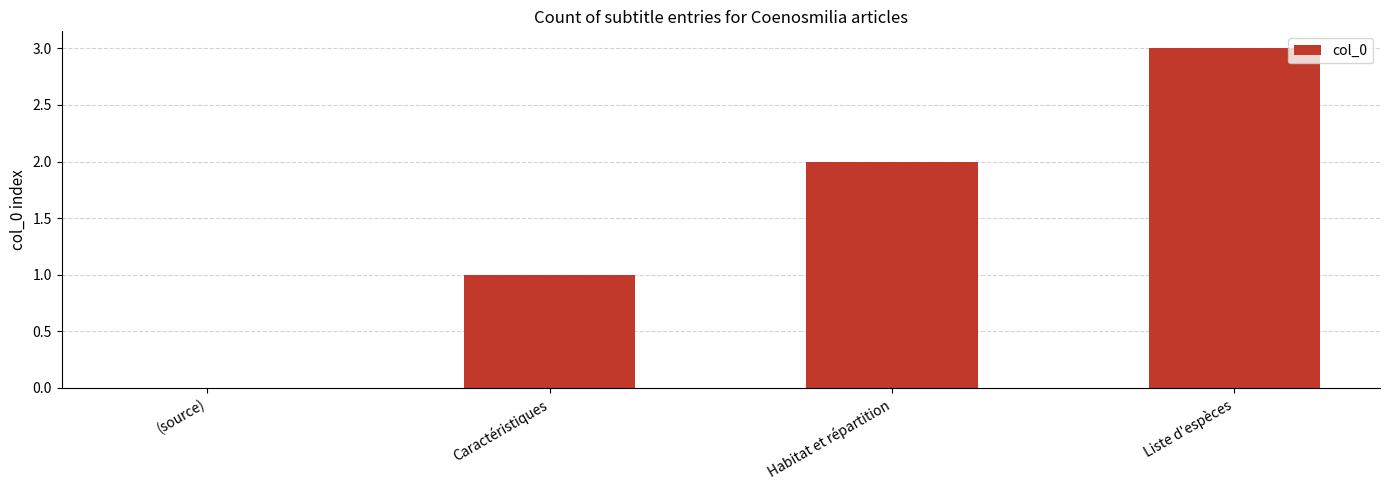

Reading left to right, what are all the values shown in this chart?

0	1	2	3